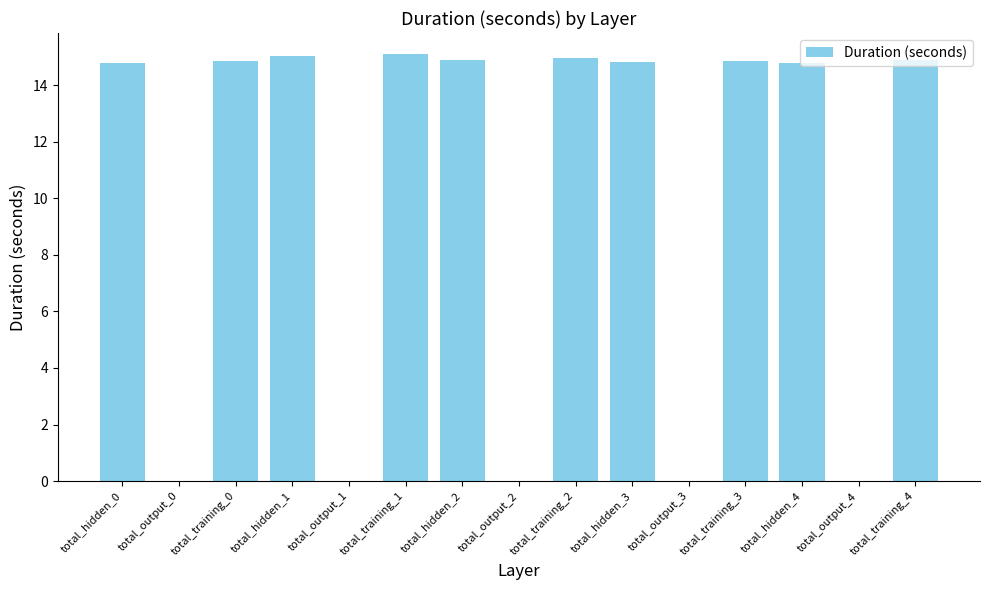

True or false: the data shows 21.4 at total_training_2.

False